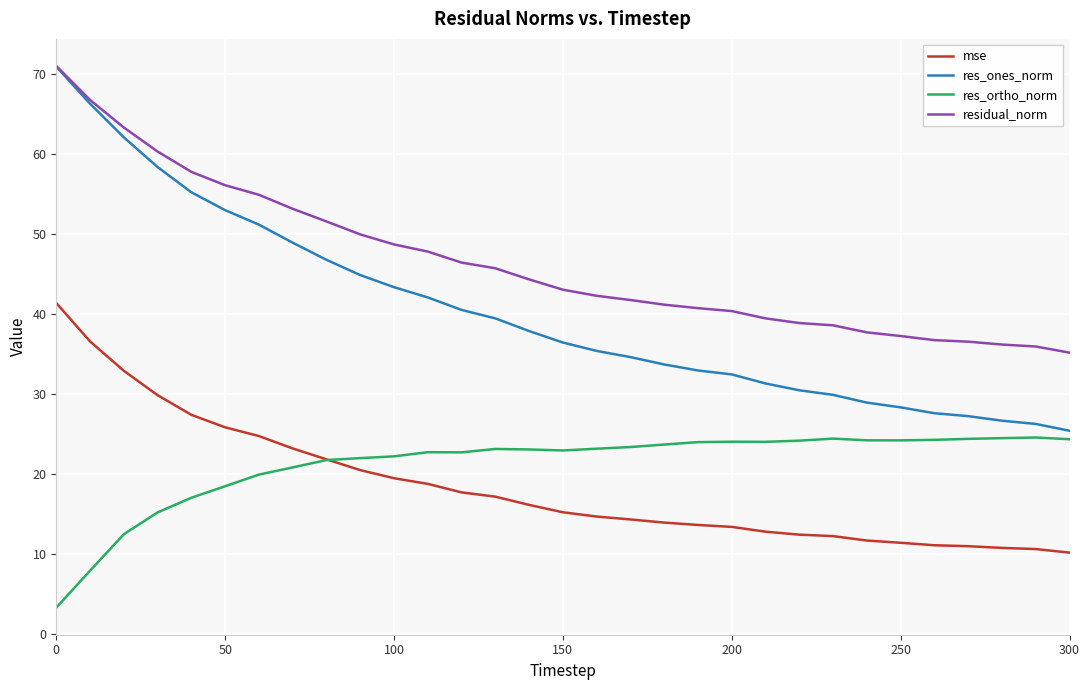

After their last crossing, which series has the higher values: res_ortho_norm or mse?

res_ortho_norm